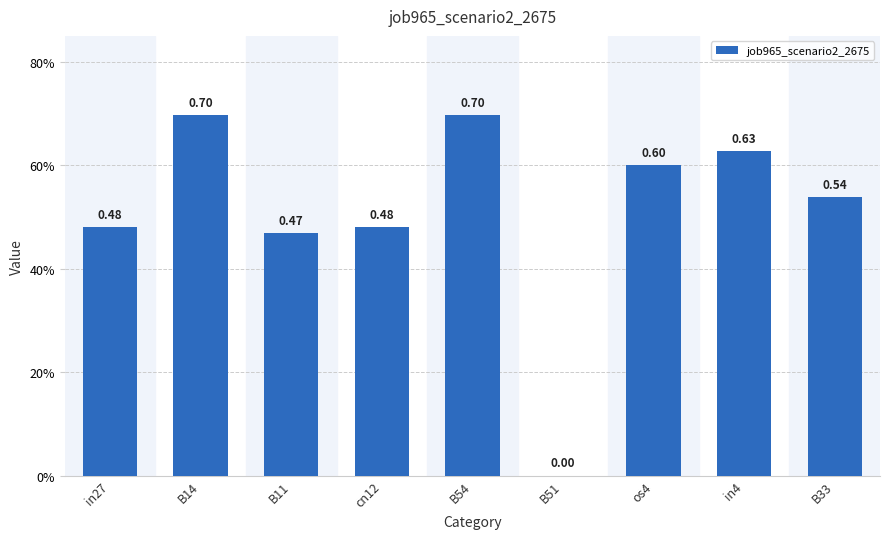

Rank the categories by value from highest to lowest.

B14, B54, in4, os4, B33, in27, cn12, B11, B51